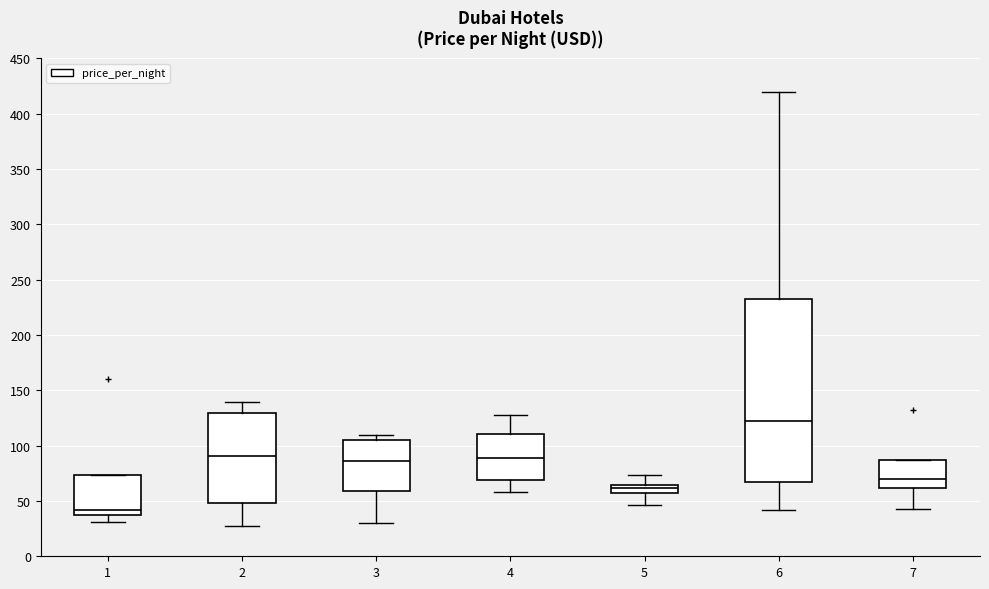

Comparing the boxes themselves (not the whiskers), which one is the tallest?

6